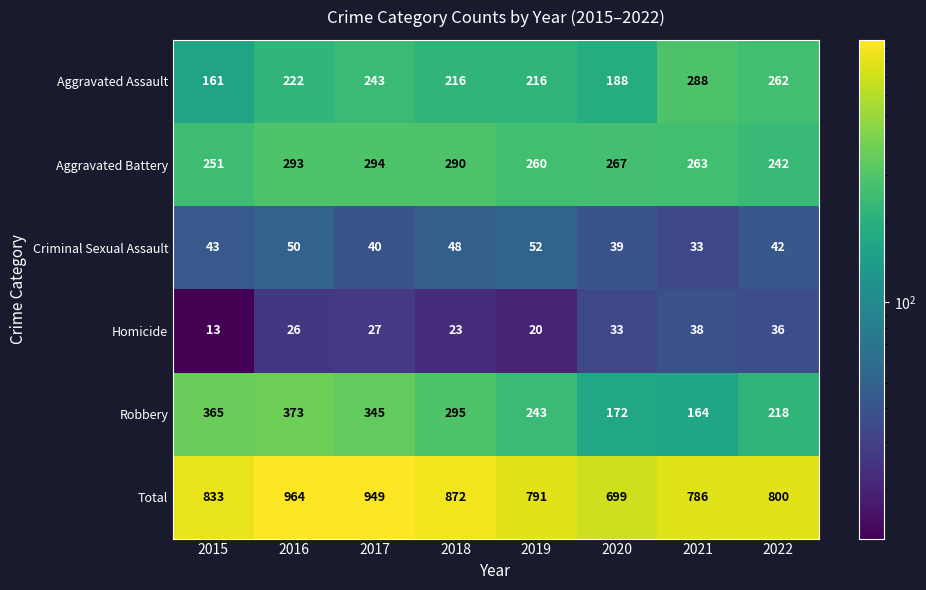

What is the average value of the Robbery series?

272